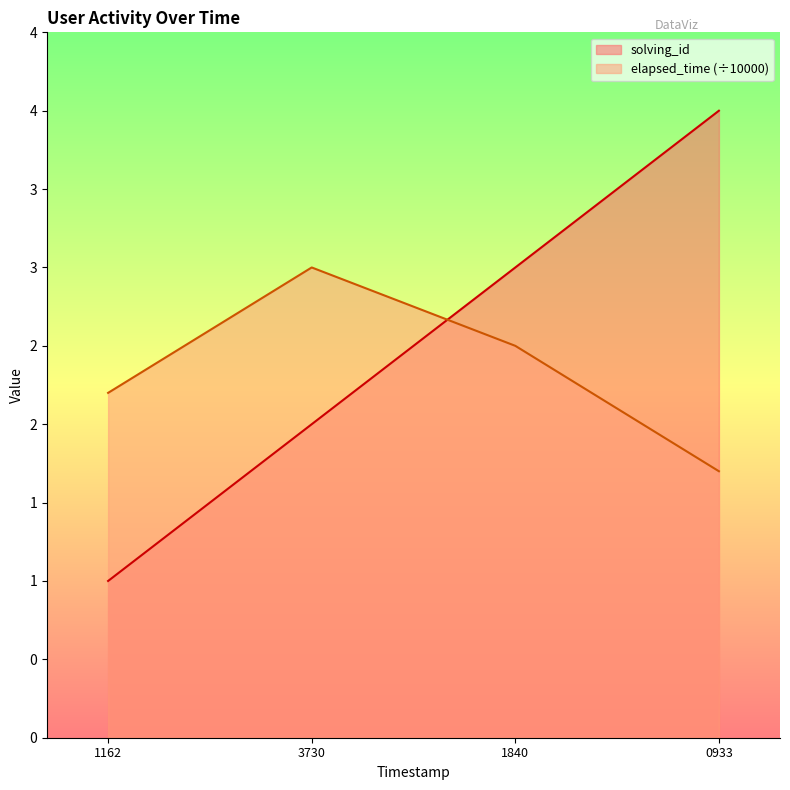

List the series in order of their overall mean, highest first.

solving_id, elapsed_time (÷10000)